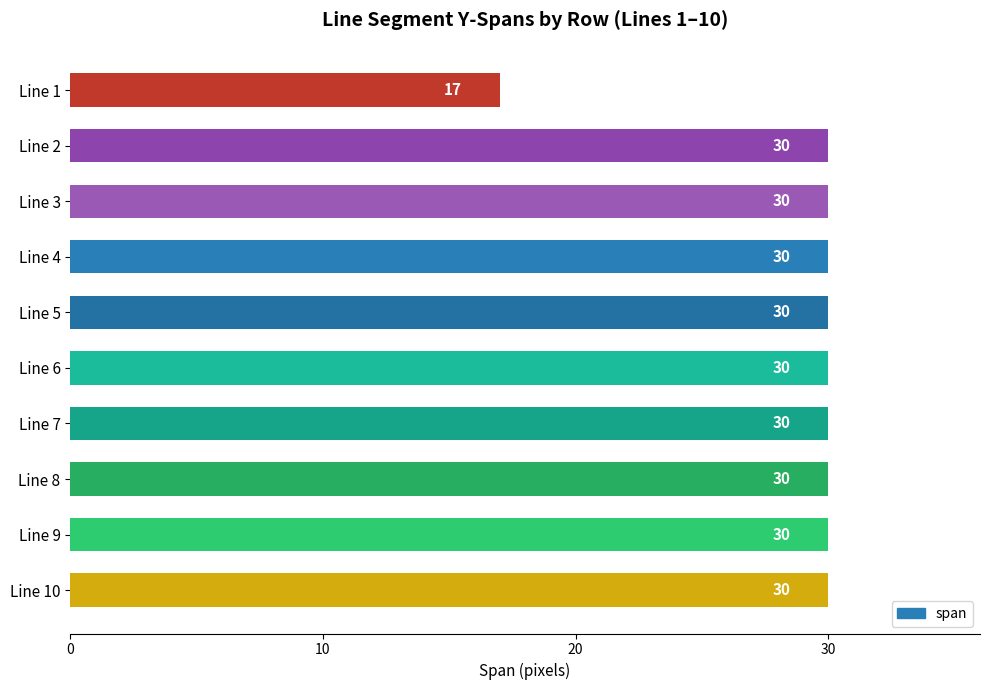

What is the greatest value displayed?

30